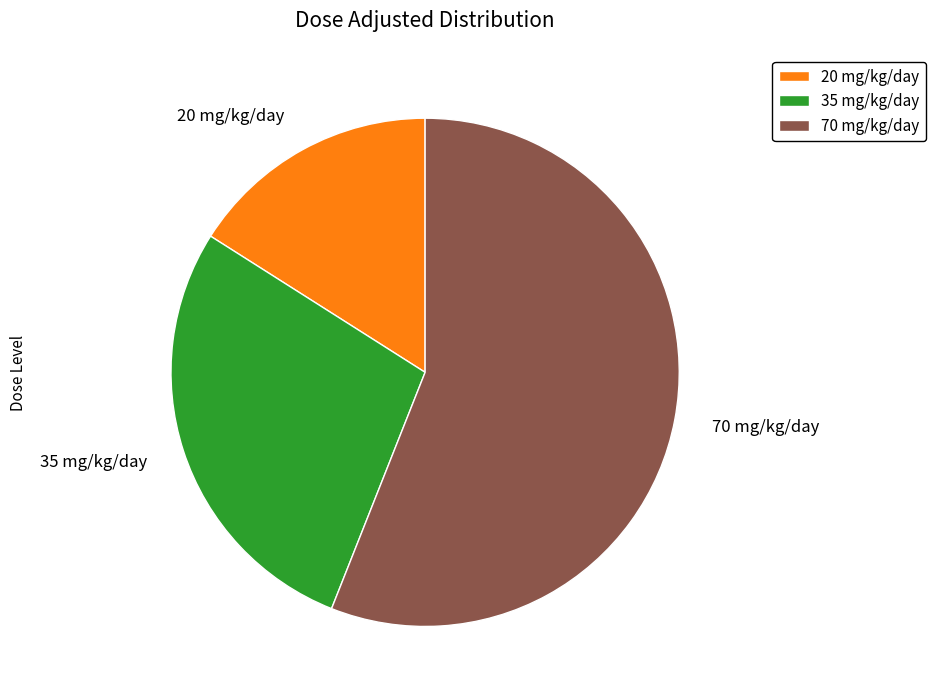

Do 70 mg/kg/day and 35 mg/kg/day together represent more than half of the pie?

Yes